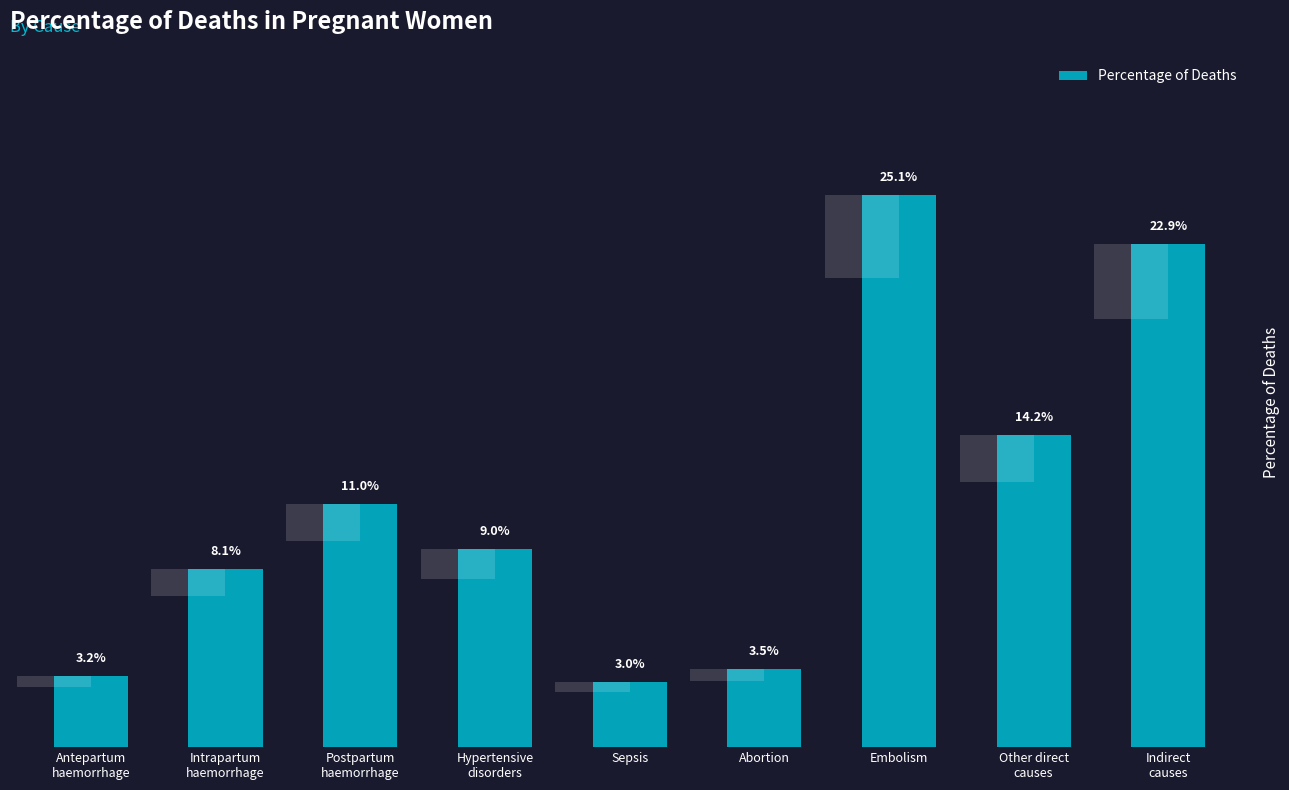

Reading right to left, extract all data points from this chart.

Indirect
causes=0.2	Other direct
causes=0.1	Embolism=0.3	Abortion=0.0	Sepsis=0.0	Hypertensive
disorders=0.1	Postpartum
haemorrhage=0.1	Intrapartum
haemorrhage=0.1	Antepartum
haemorrhage=0.0